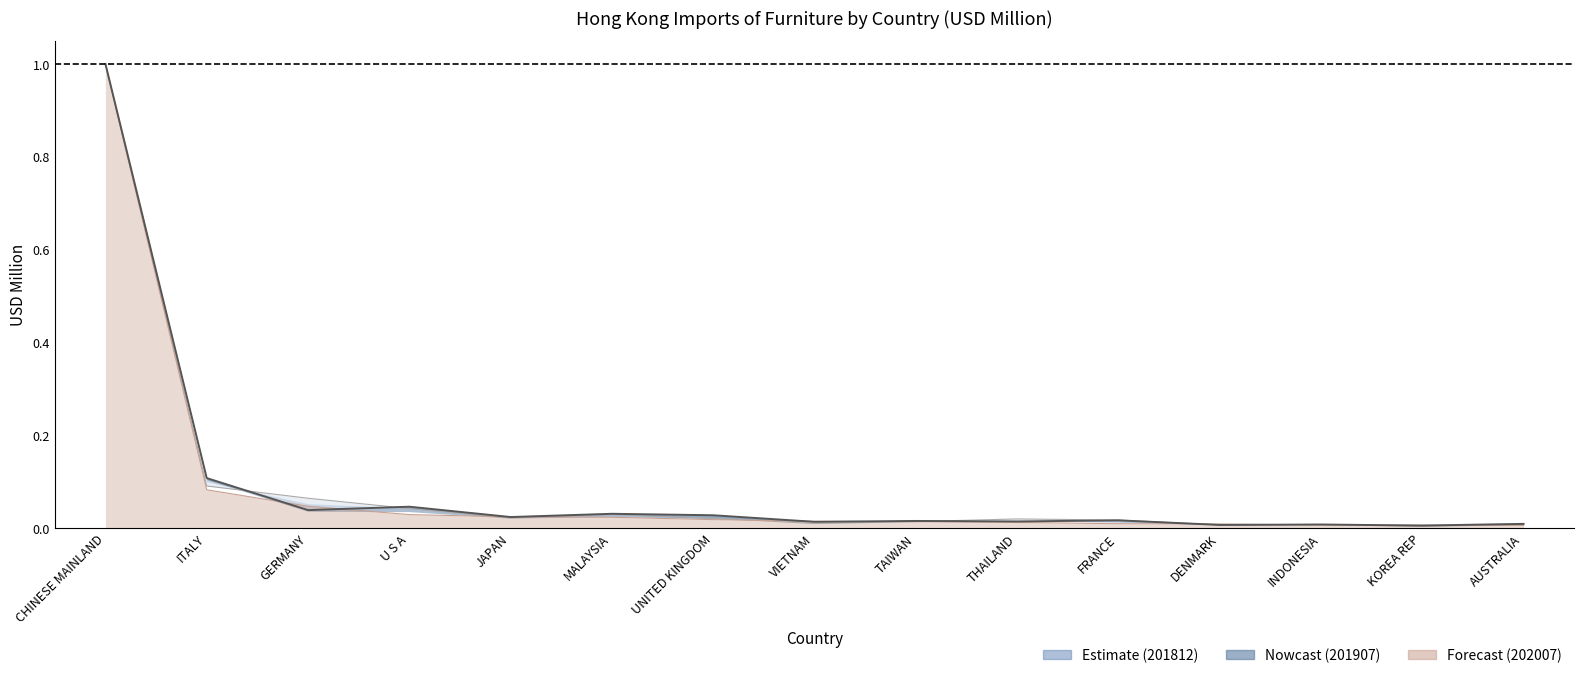

Where do 201907 and 201812 first cross each other?

ITALY and GERMANY